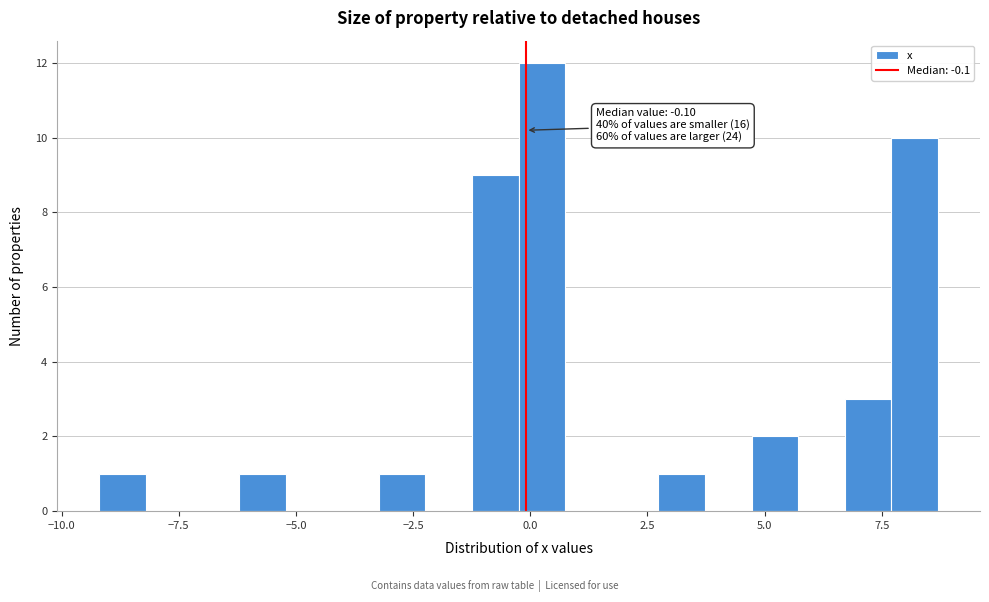

Read against the x-axis, roughly where is the centre of the tallest bar?

0.0